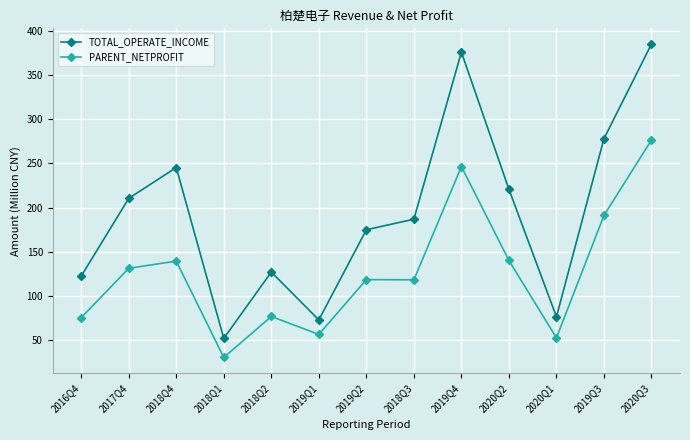

What is the maximum value for PARENT_NETPROFIT?

276.5